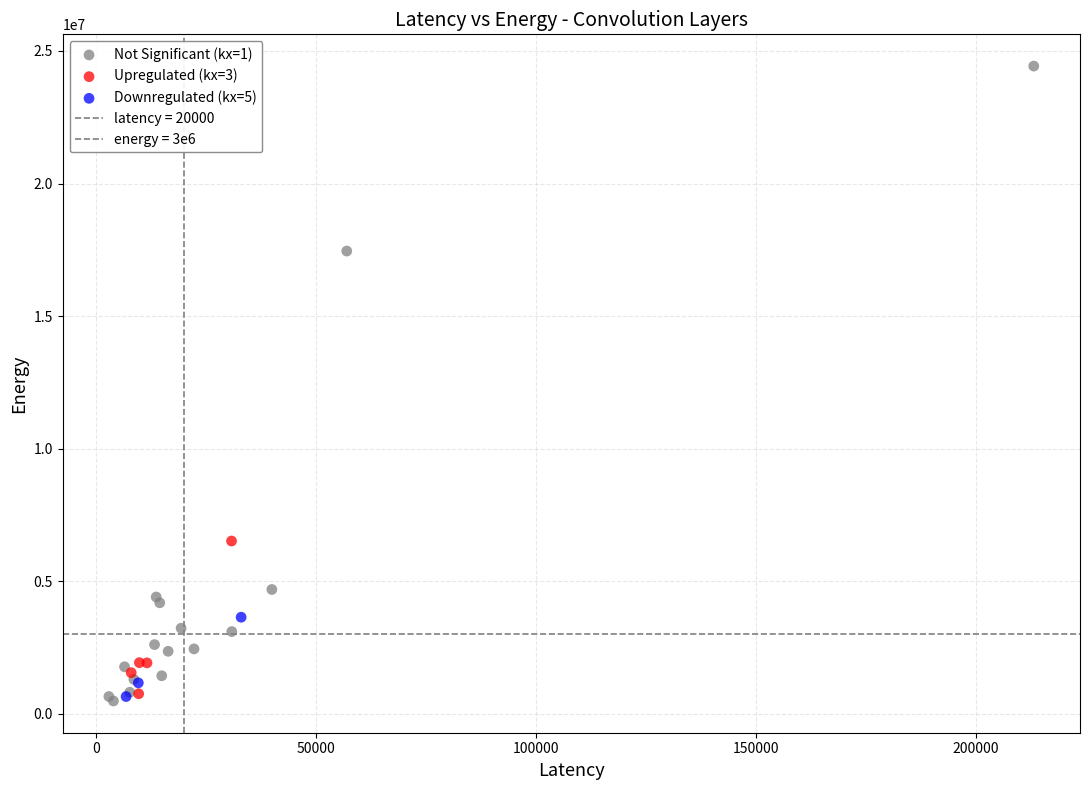

Which series reaches the maximum Y coordinate?

Not Significant (kx=1)